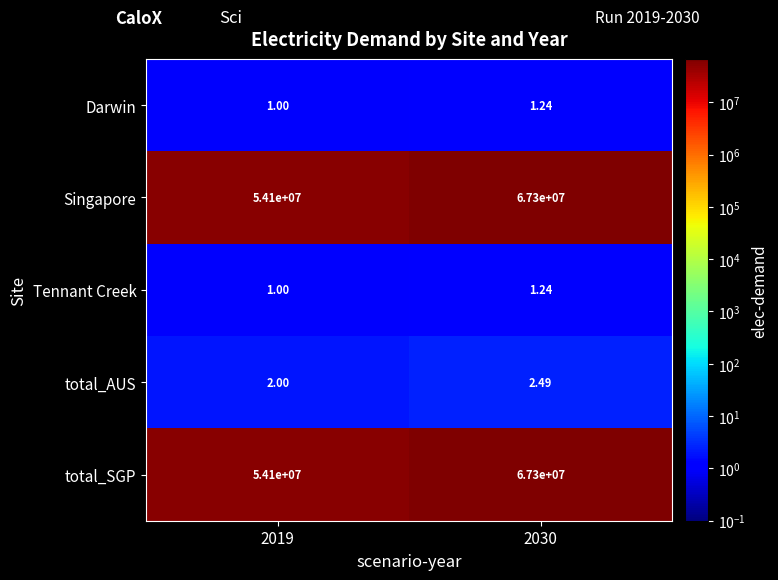

Is the value of Tennant Creek at 2030 greater than the value of total_SGP at 2030?

No